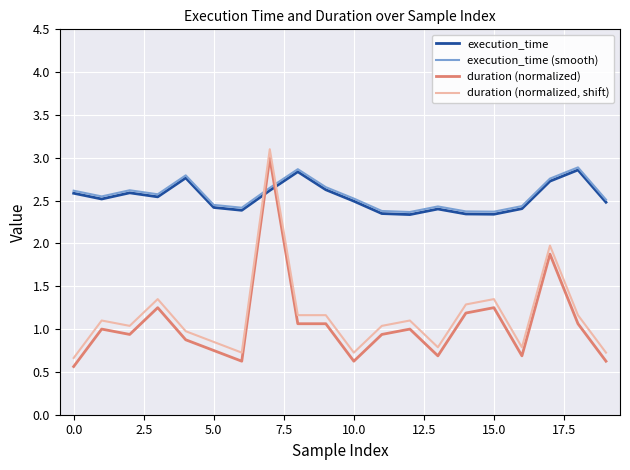

True or false: duration (normalized, shift) and execution_time intersect in this chart.

True